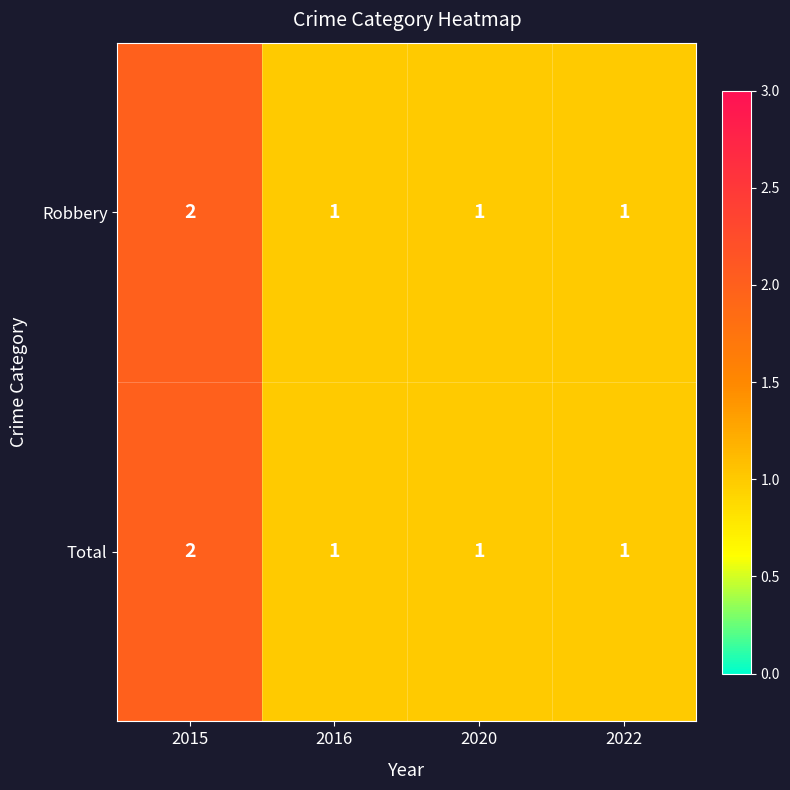

Count the number of categories in the chart.

4